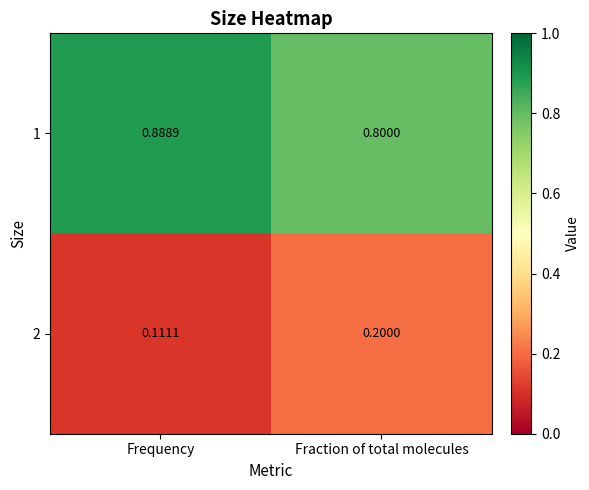

Rank the series at Fraction of total molecules from highest to lowest value.

1, 2